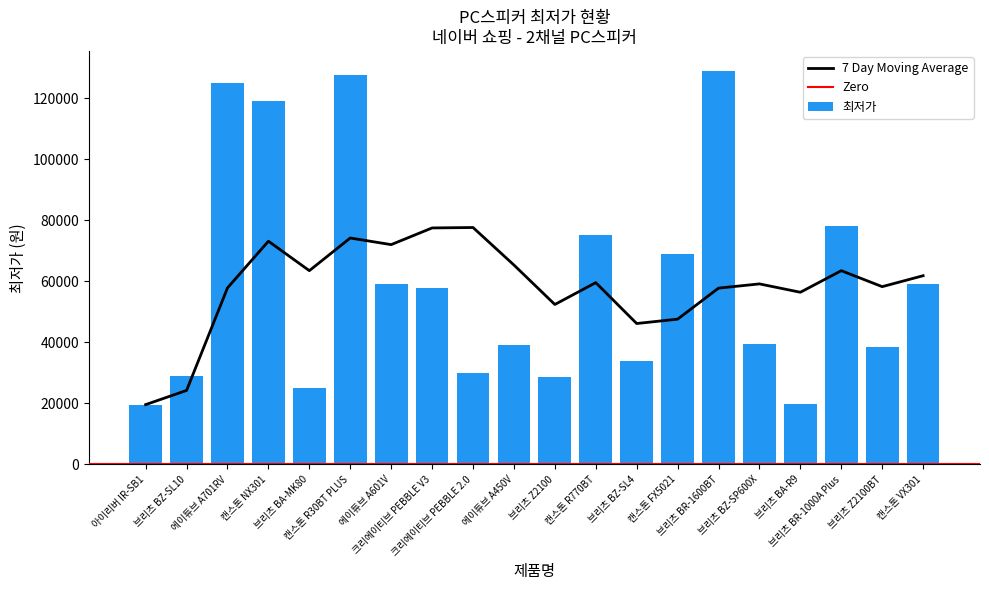

Between 크리에이티브 PEBBLE V3 and 캔스톤 VX301, which is larger?

캔스톤 VX301